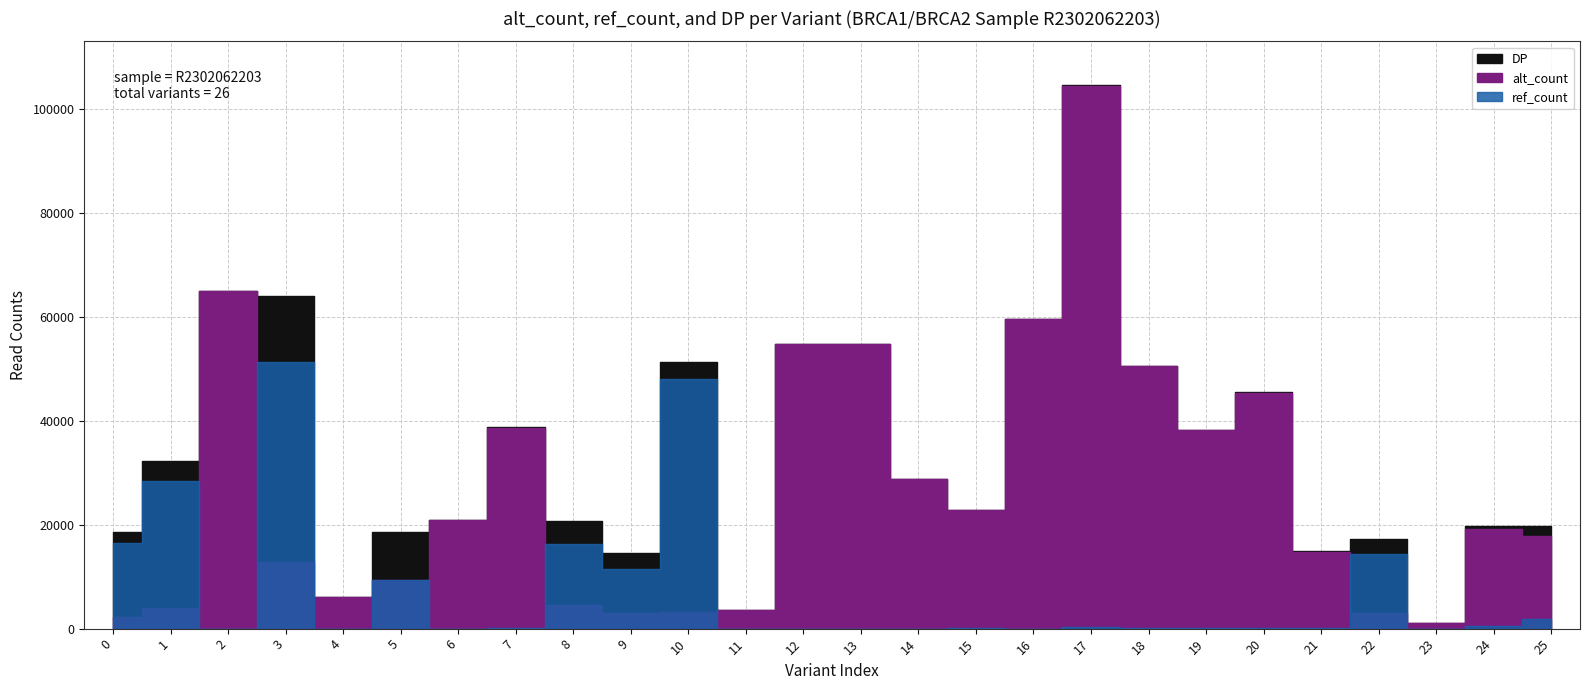

Does the chart display data point markers on the line(s)?

No